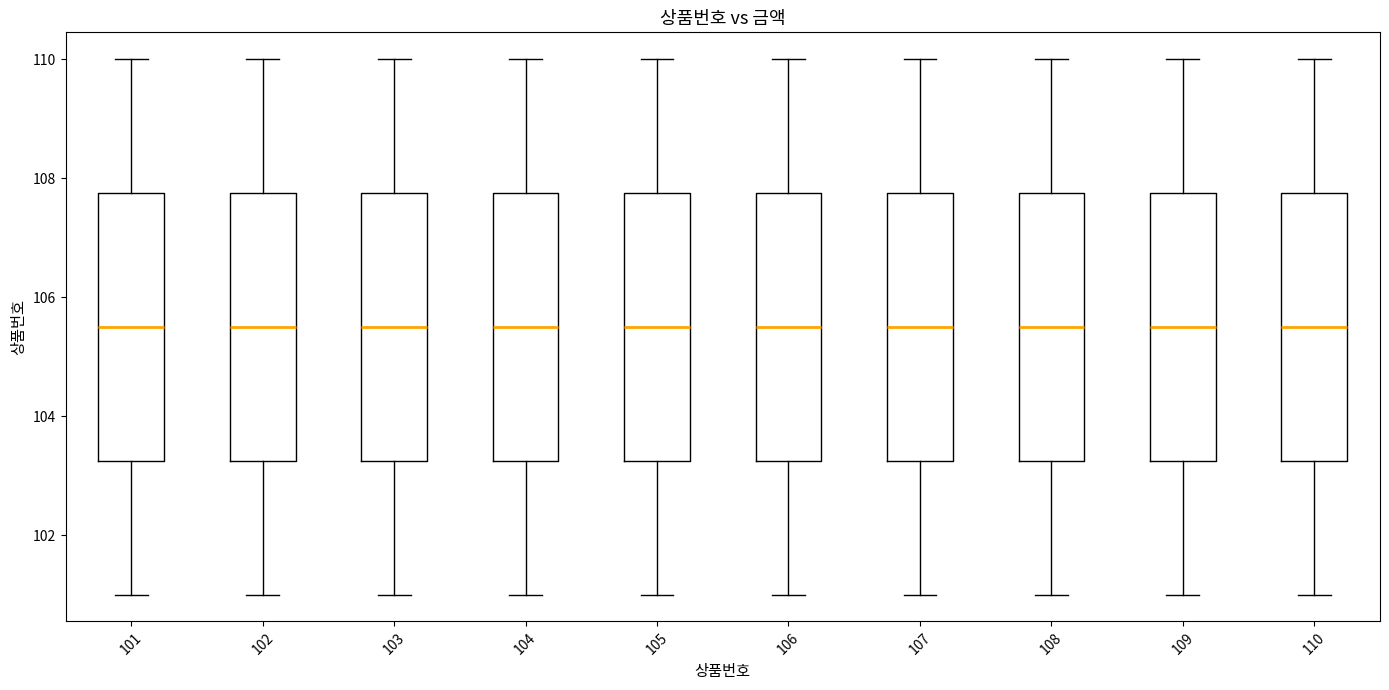

Where does the median line of the box at x = 107 sit on the y-axis? The values are not printed on the chart, so give them approximately, as read against the axis.

105.6